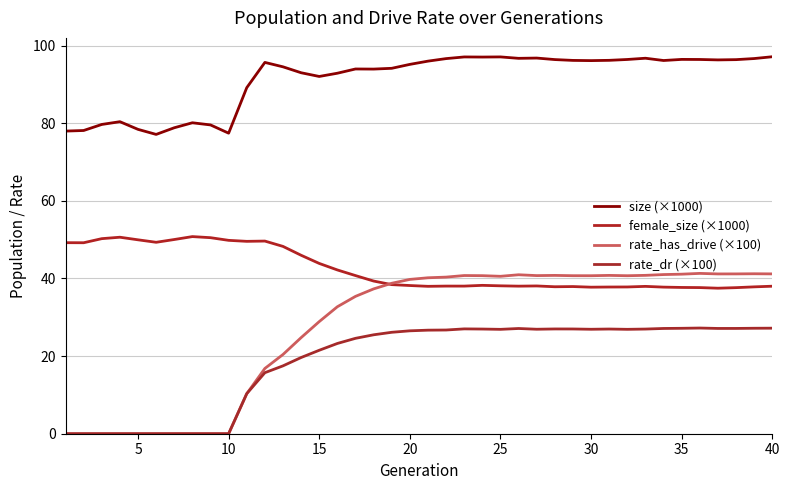

How many lines are shown in the chart?

4